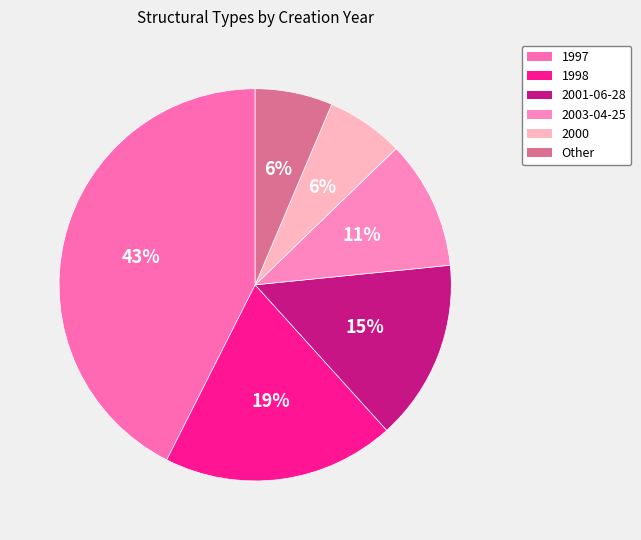

How much of the chart is everything except Other?

93.6%